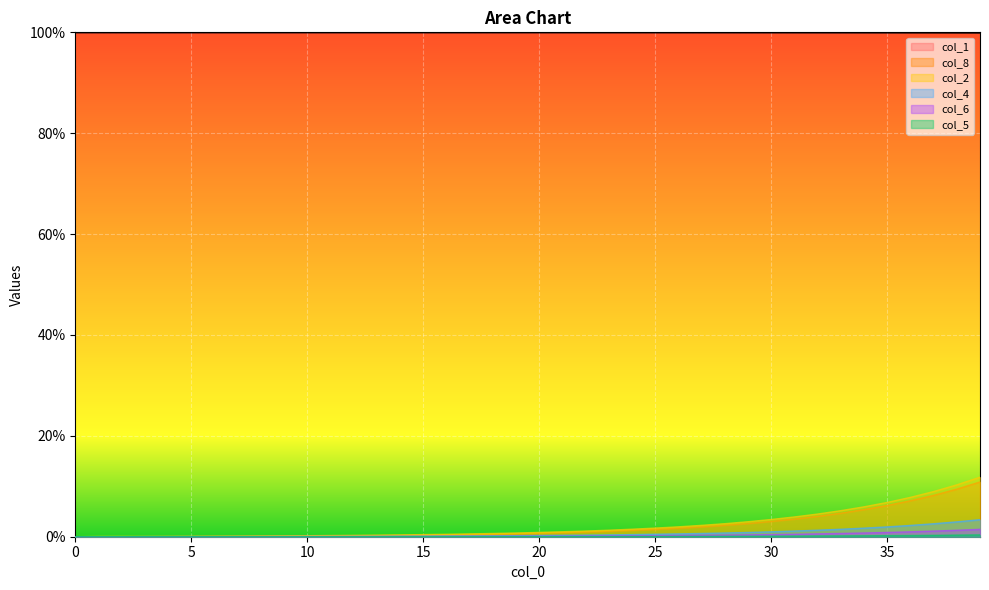

What is the spread (max minus min) of values at 31?

99.9